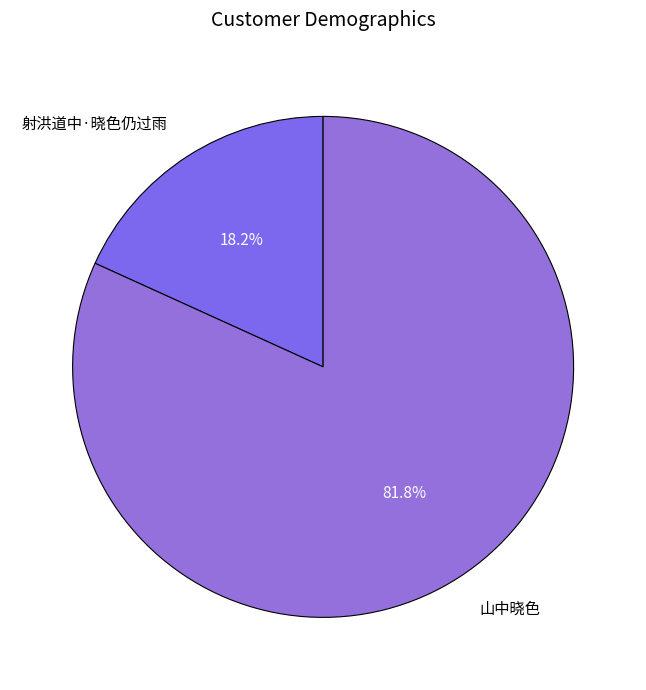

To the nearest percent, what is the combined percentage of 射洪道中·晓色仍过雨 and 山中晓色?

100%